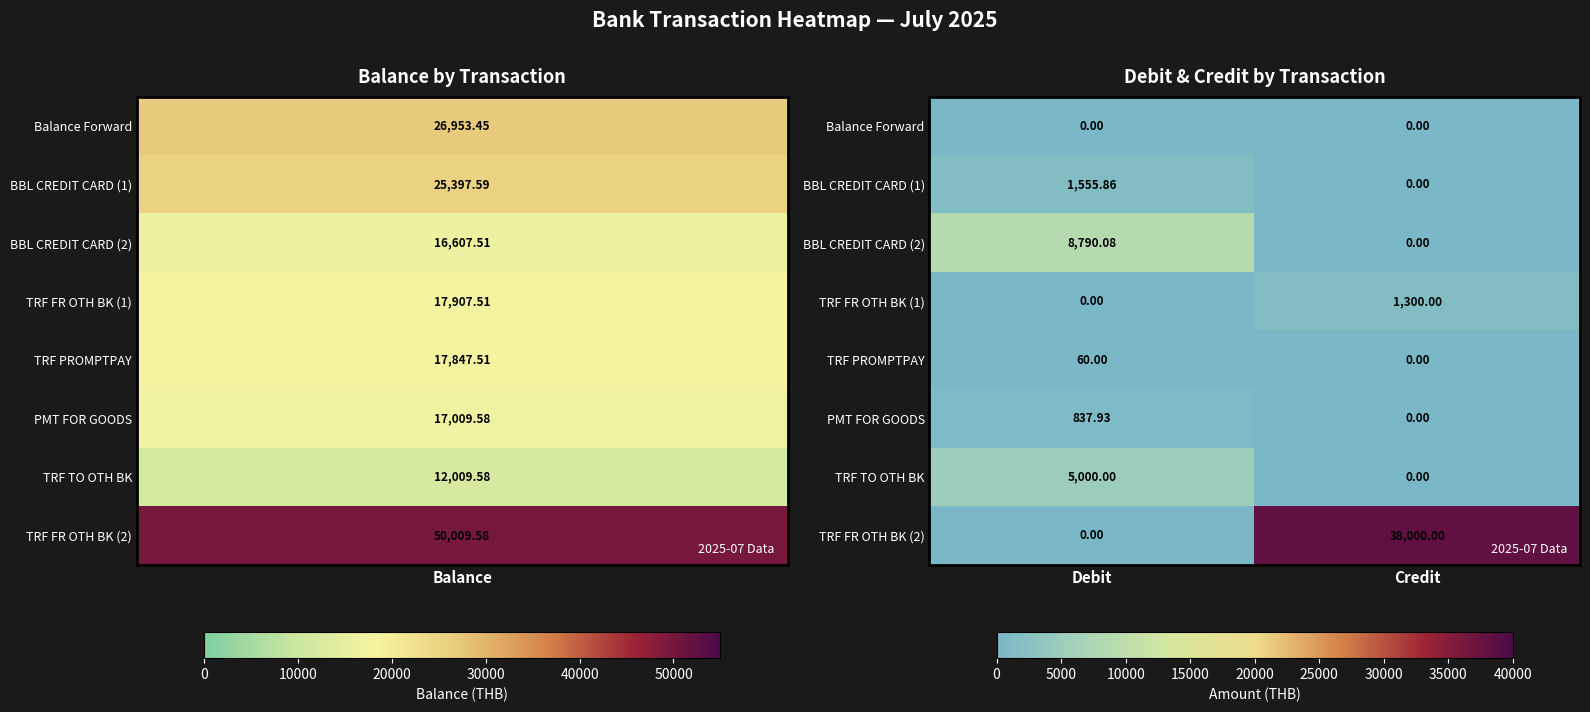

At which category is the sum across all series the highest?

Credit